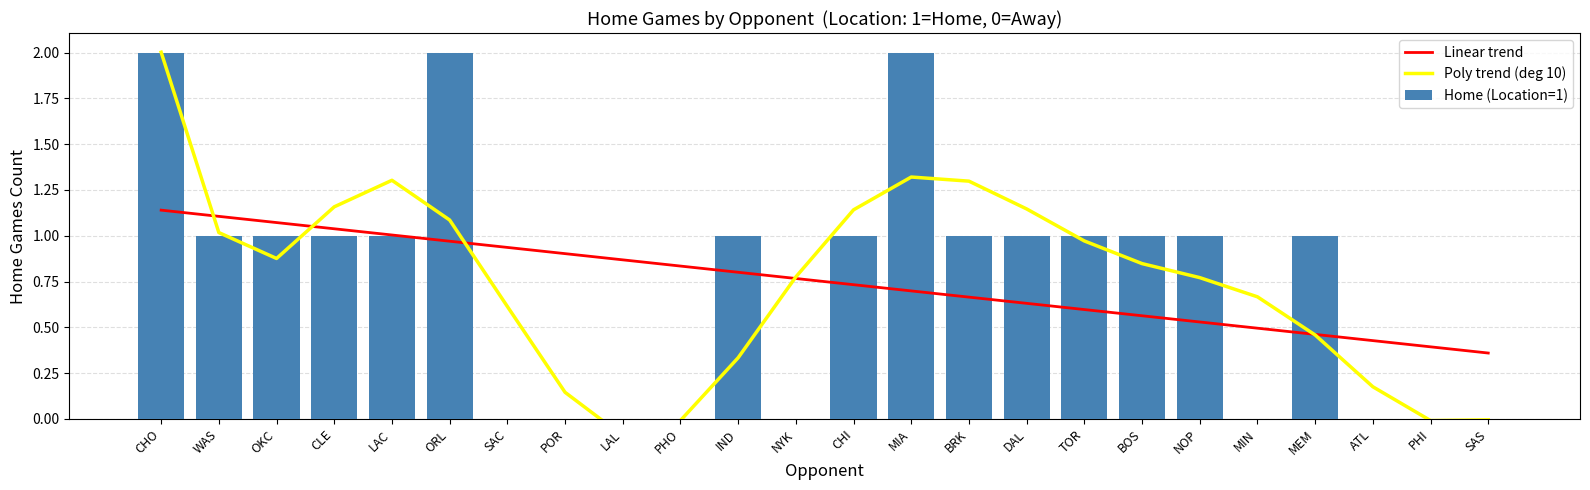

Is it true that Home (Location=1) equals 1 at OKC?

True